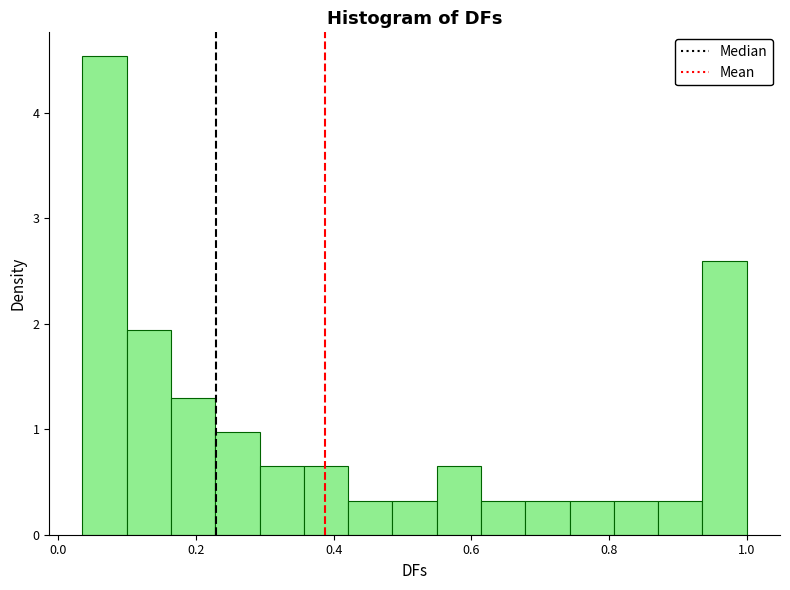

Read against the x-axis, roughly where is the centre of the tallest bar?

0.06